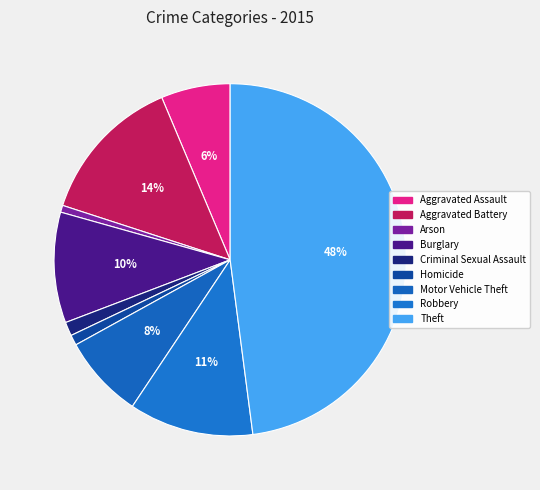

Do Arson and Theft together represent more than half of the pie?

No